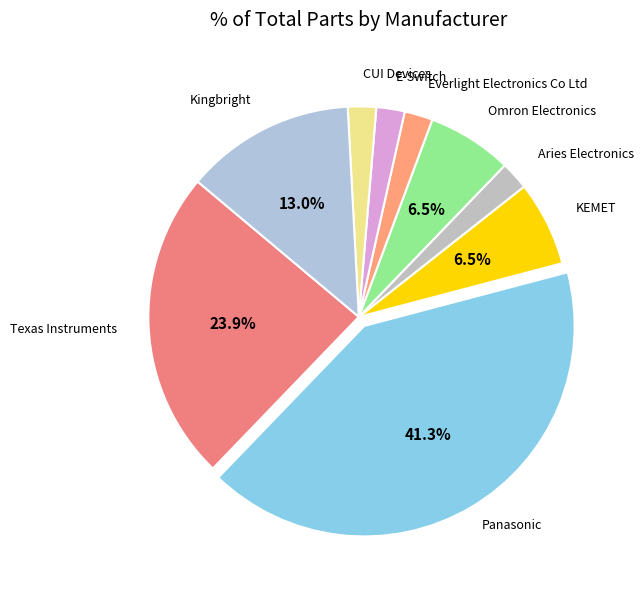

Rank the categories by value from lowest to highest.

Aries Electronics, Everlight Electronics Co Ltd, E-Switch, CUI Devices, KEMET, Omron Electronics, Kingbright, Texas Instruments, Panasonic